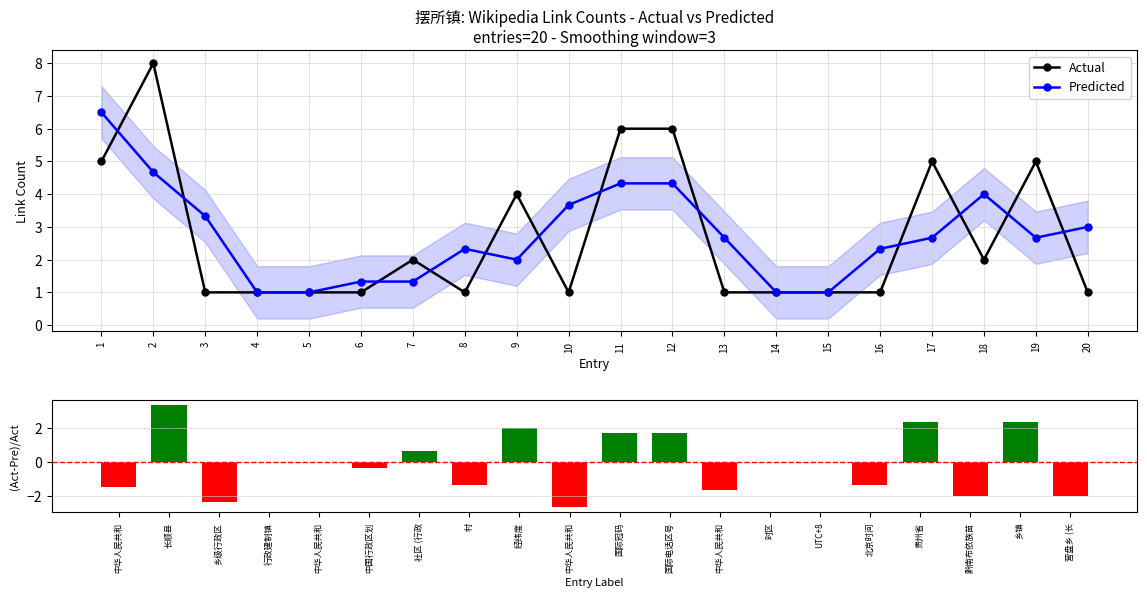

What is the value of the Predicted point at the 13th from the left?

2.7